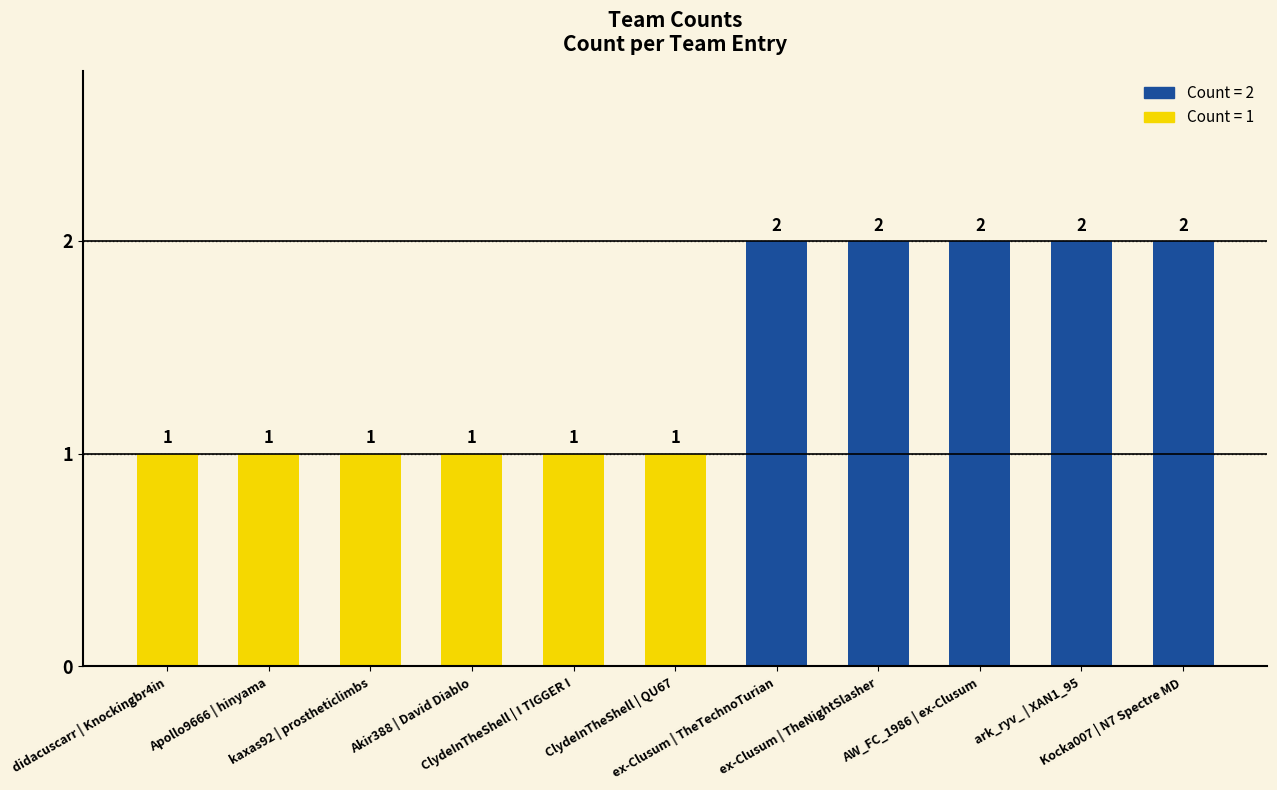

What is the value of the 1st bar from the left?

1